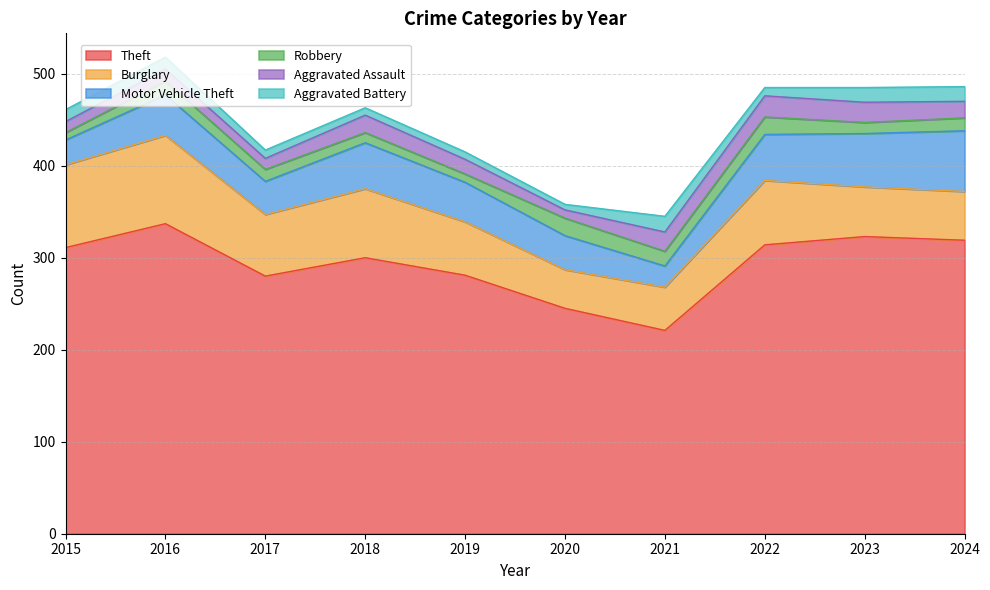

True or false: Aggravated Assault and Motor Vehicle Theft cross at least once.

False